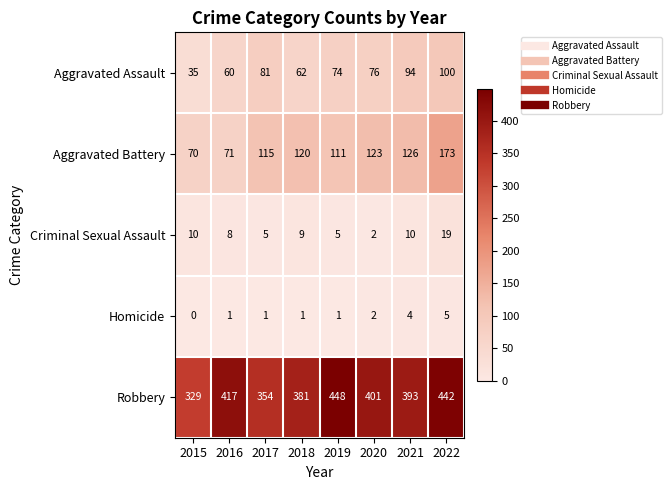

List the series in order of their peak value, lowest first.

Homicide, Criminal Sexual Assault, Aggravated Assault, Aggravated Battery, Robbery